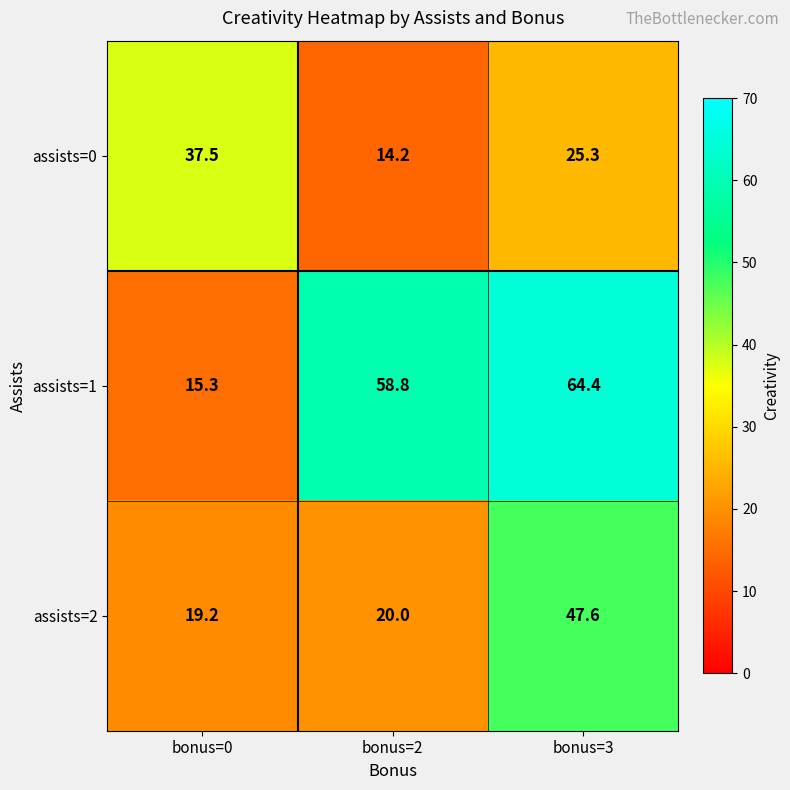

Reading right to left, what are all the values shown in this chart?

assists=0: bonus=3=25.3	bonus=2=14.2	bonus=0=37.5
assists=1: bonus=3=64.4	bonus=2=58.8	bonus=0=15.3
assists=2: bonus=3=47.6	bonus=2=20.0	bonus=0=19.2